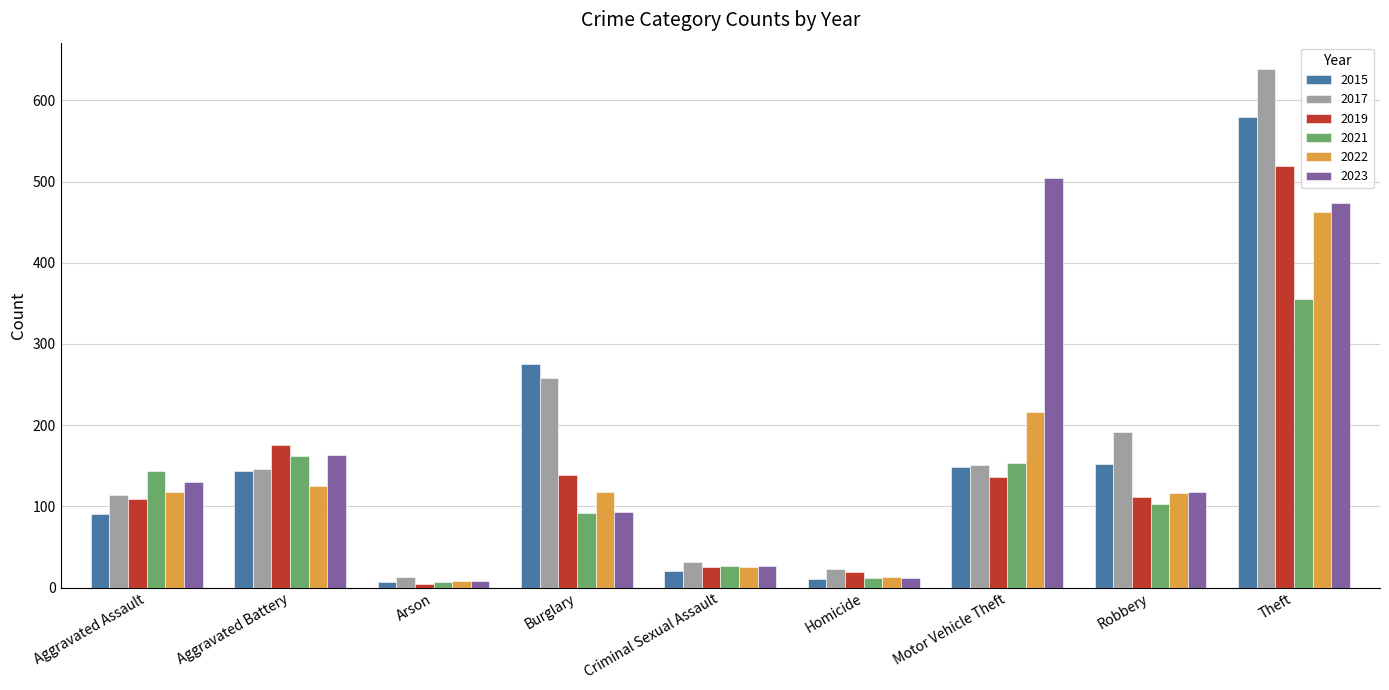

The value of 2021 at Burglary is 48. True or false?

False